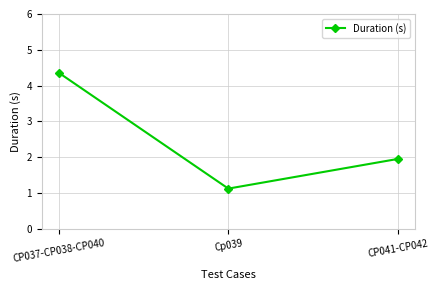

Rank the categories by value from highest to lowest.

CP037-CP038-CP040, CP041-CP042, Cp039